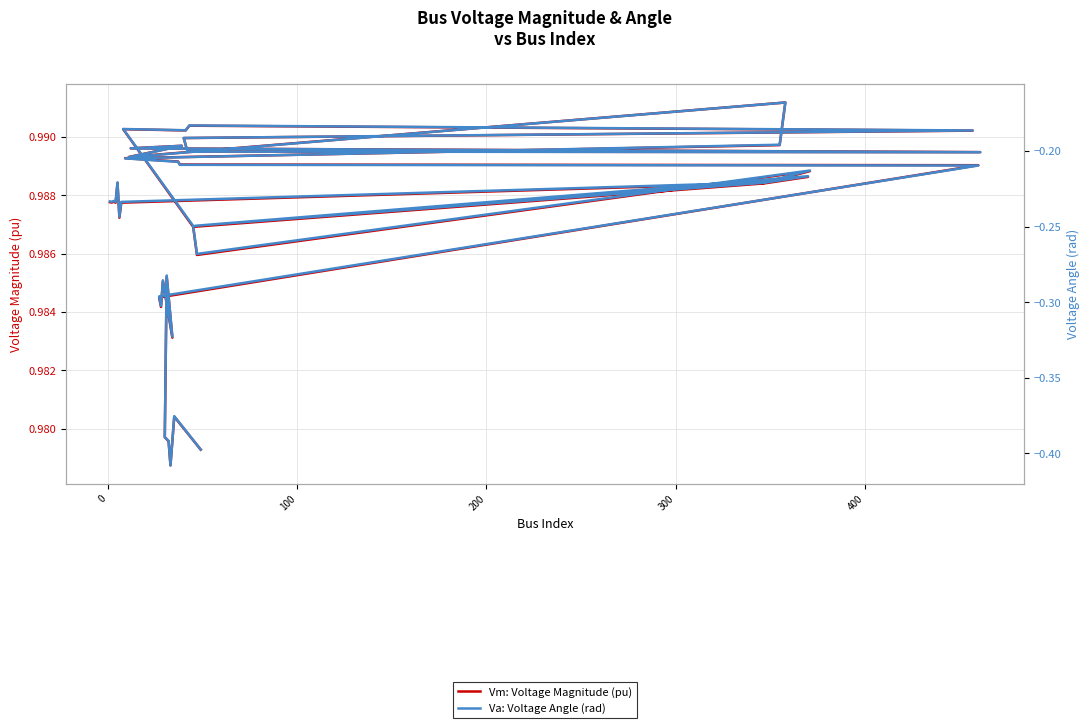

In Va: Voltage Angle (rad), how many points are lower than both neighbors (excluding endpoints)?

11